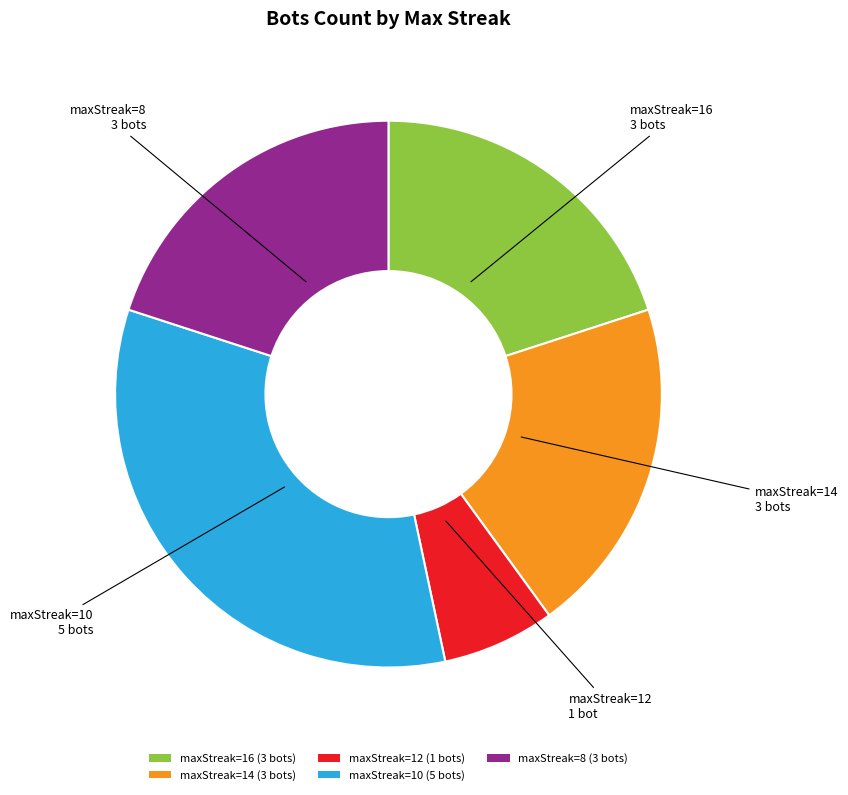

Is there any slice that represents more than half of the pie?

No